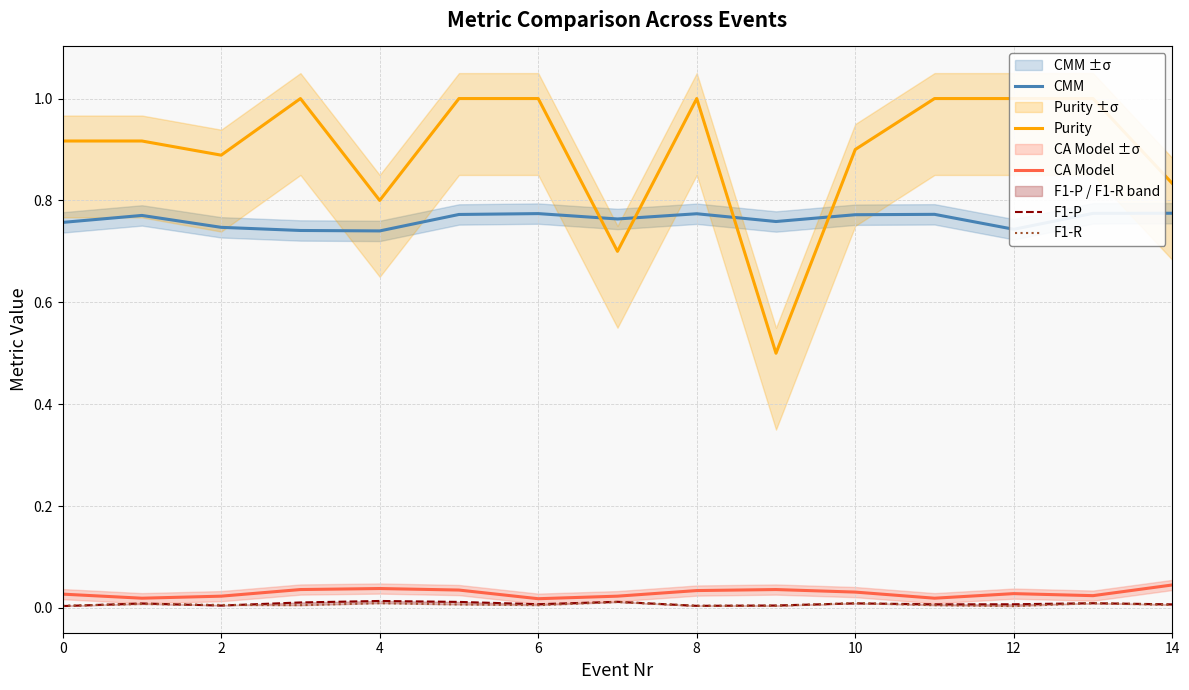

Is this an area chart (filled region under the line)?

No